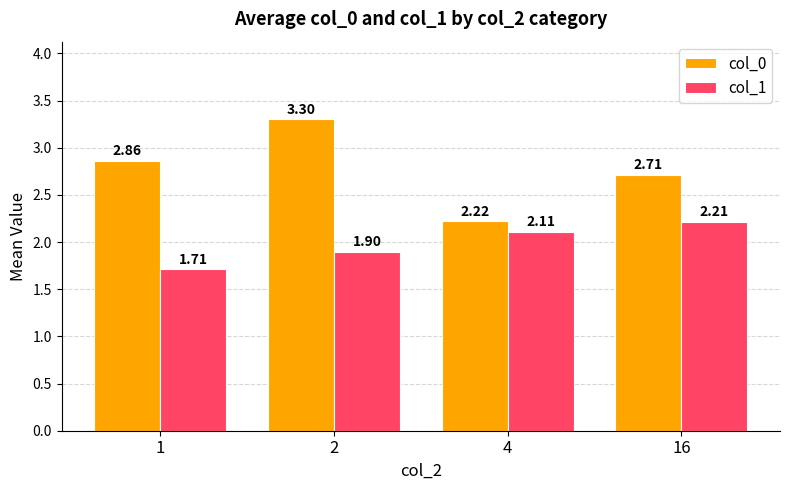

Between 2 and 4, which series saw the biggest shift?

col_0